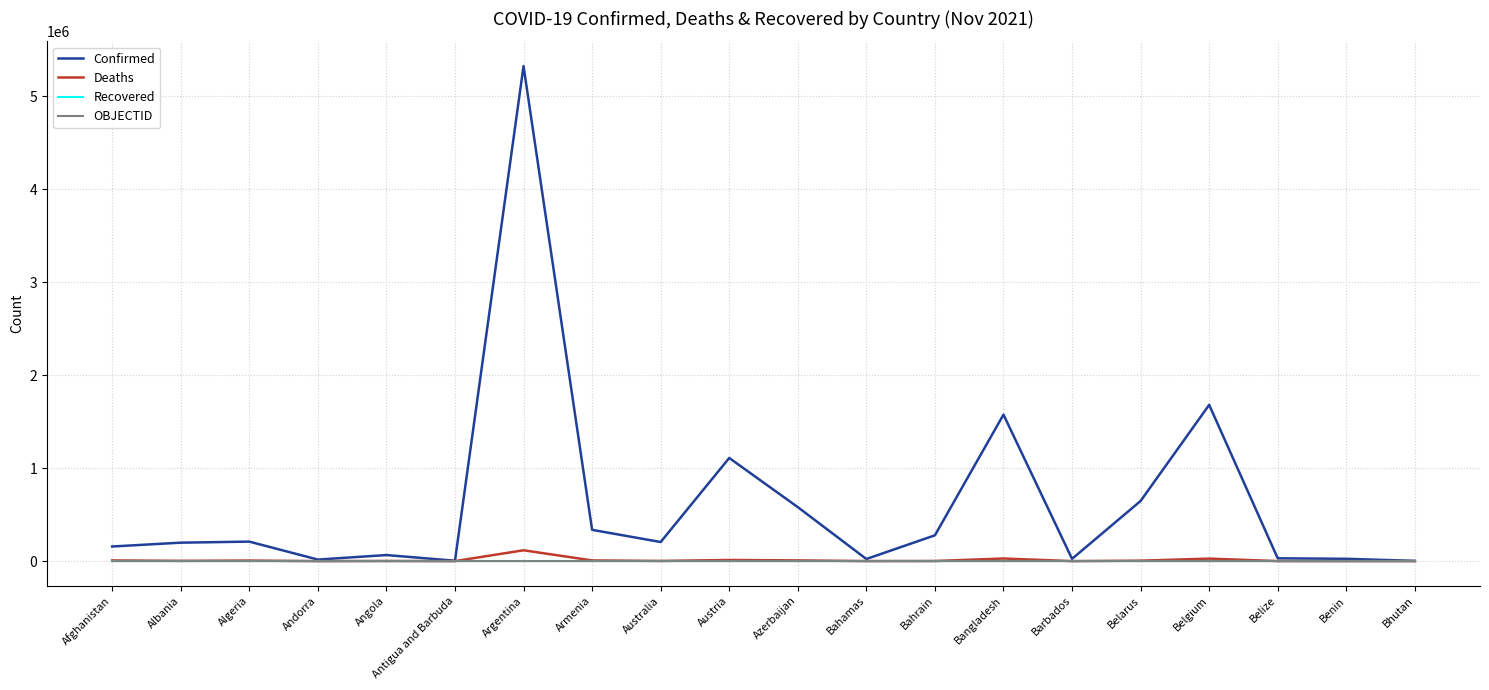

Is it true that Confirmed equals 205271 at Australia?

True